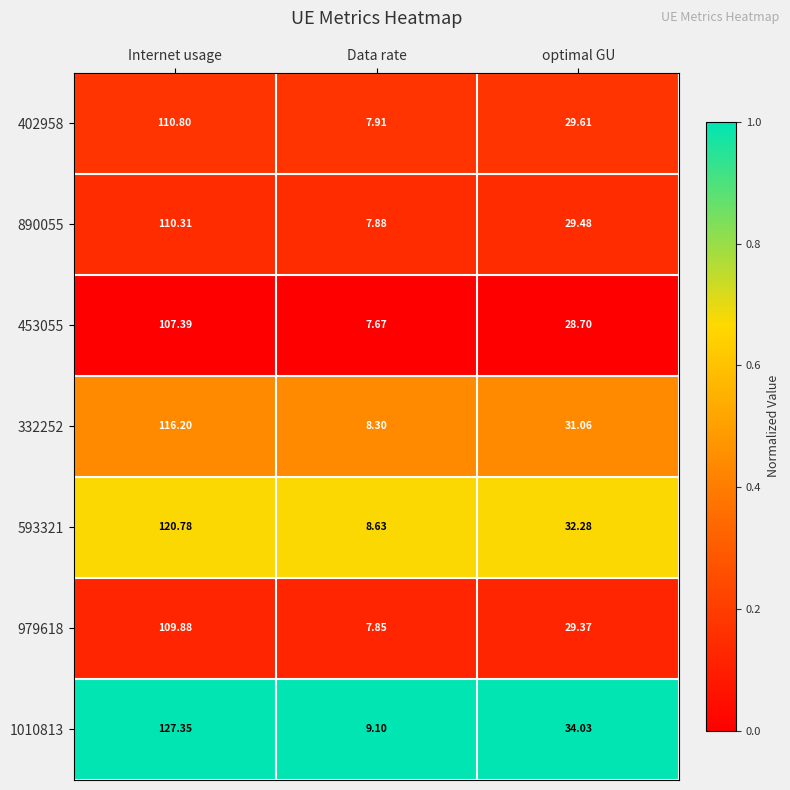

Where is 402958 nearest to the value 59?

optimal GU